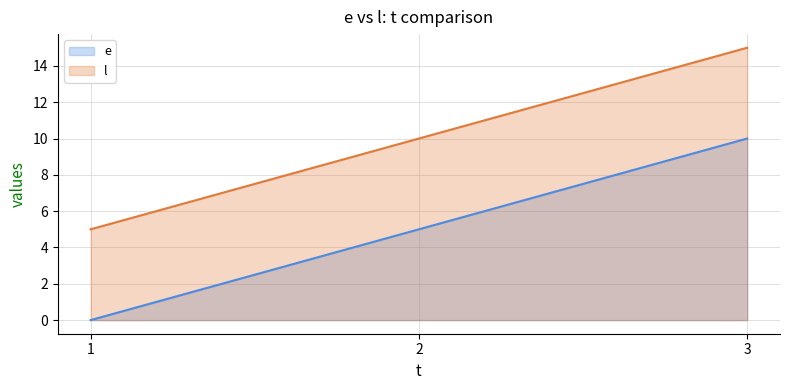

Reading left to right, extract all data points from this chart.

e: 0	5	10
l: 5	10	15